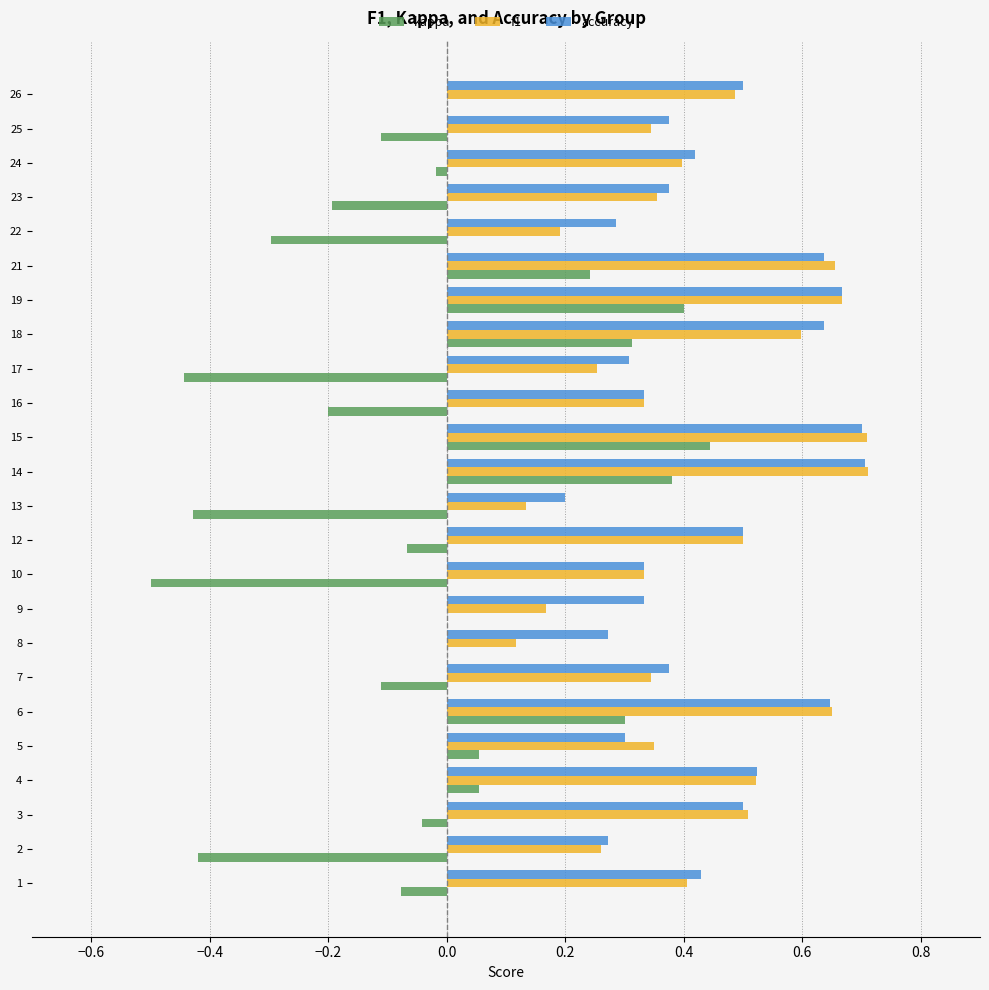

True or false: f1 has a value of 0.3 at 5.

True